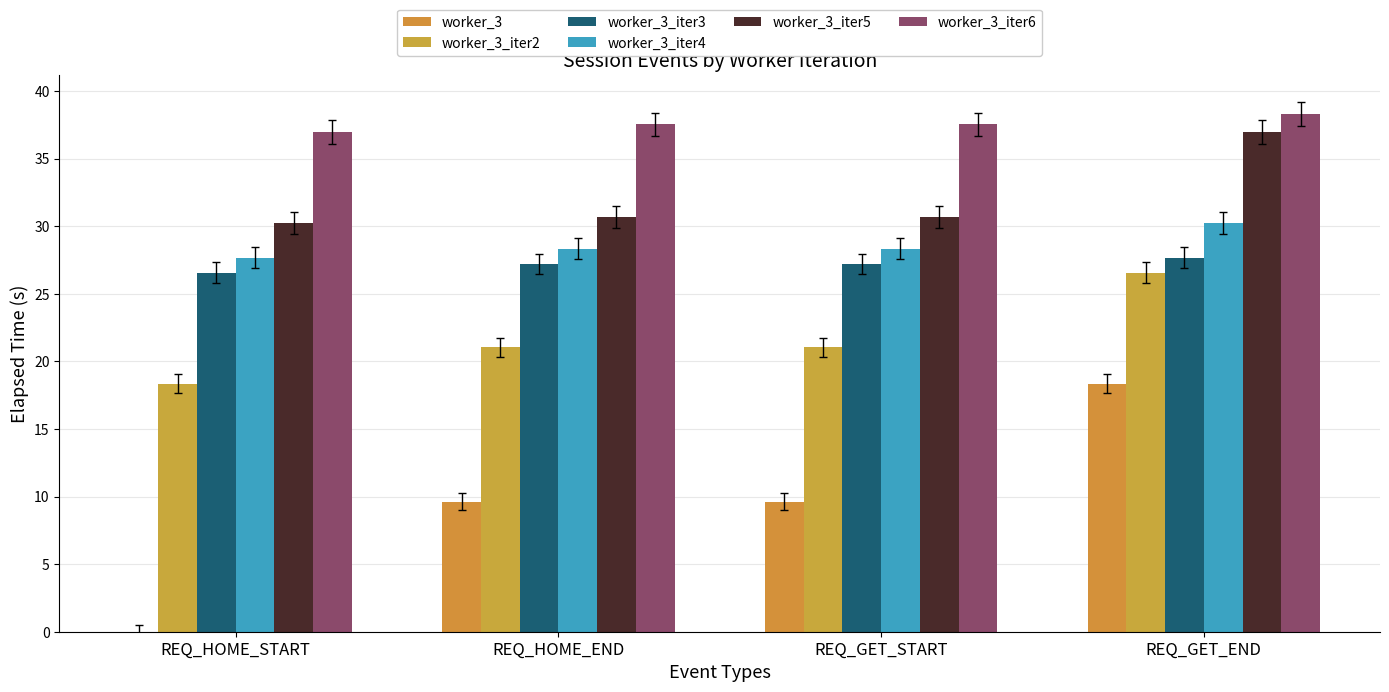

How many values in the worker_3 series exceed 9?

3